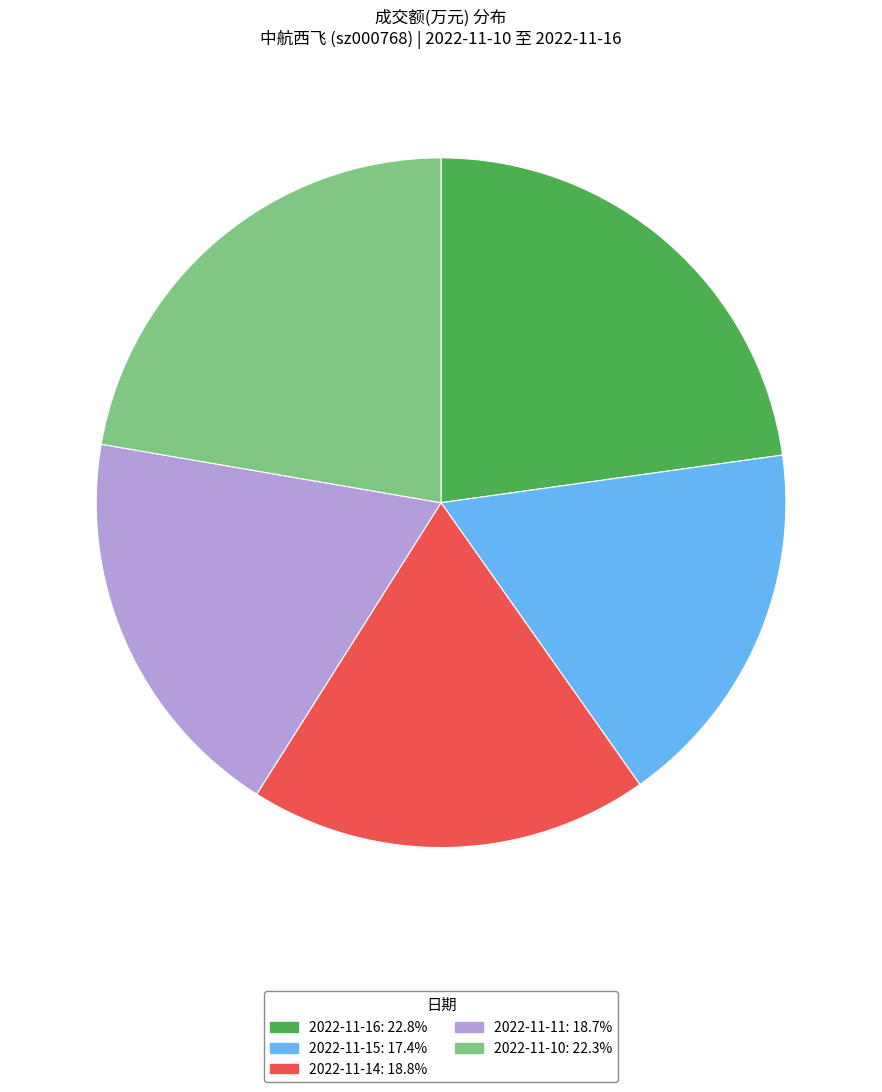

Which category has the biggest portion of the pie?

2022-11-16